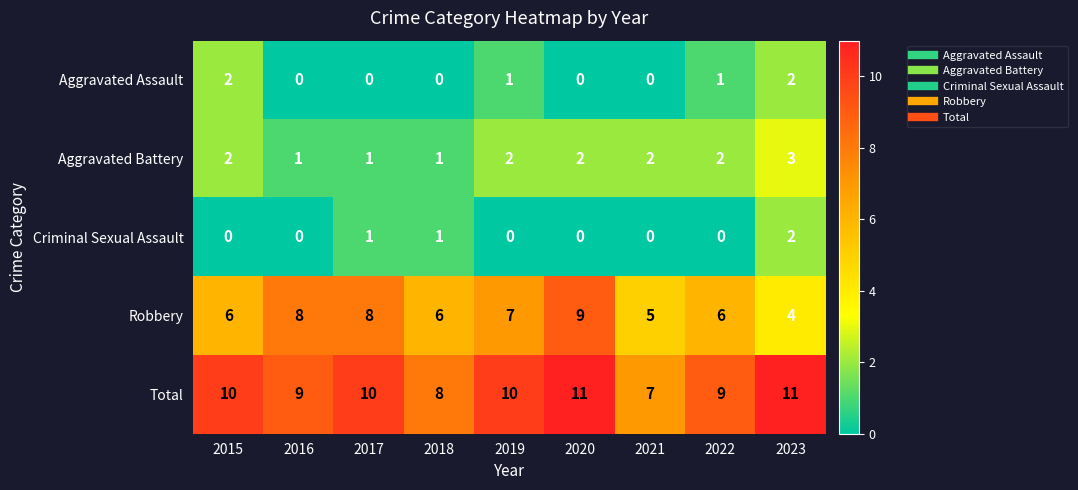

What is the maximum value for Robbery?

9